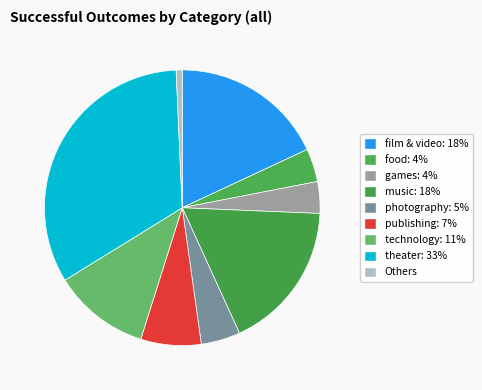

To the nearest percent, what is the difference between the largest and smallest slice percentages?

32%